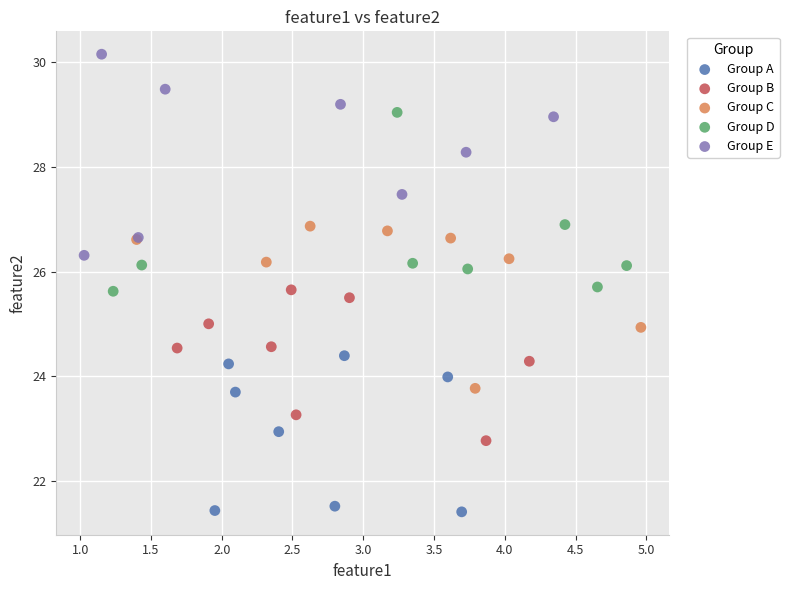

Which series contains the highest Y value?

Group E